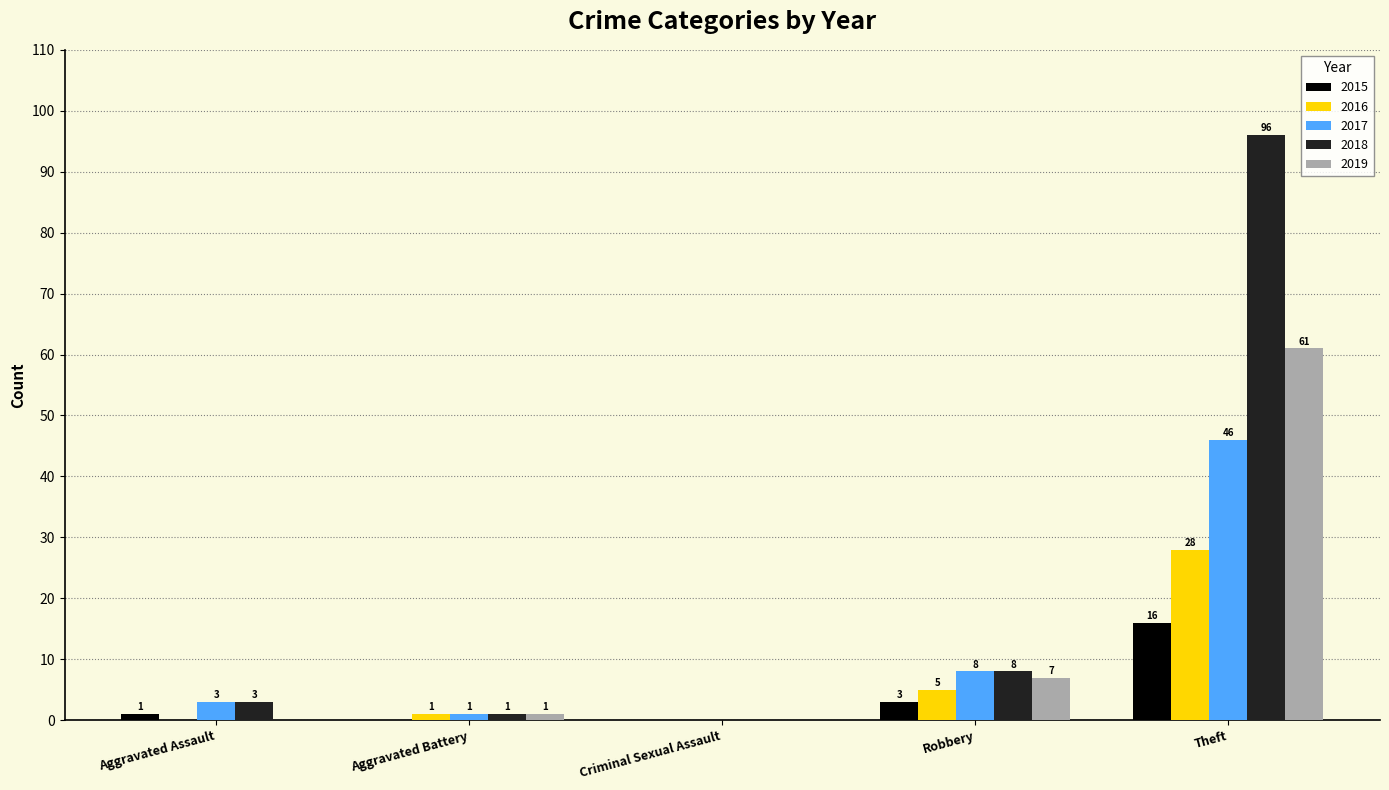

At which label does 2018 reach its peak?

Theft